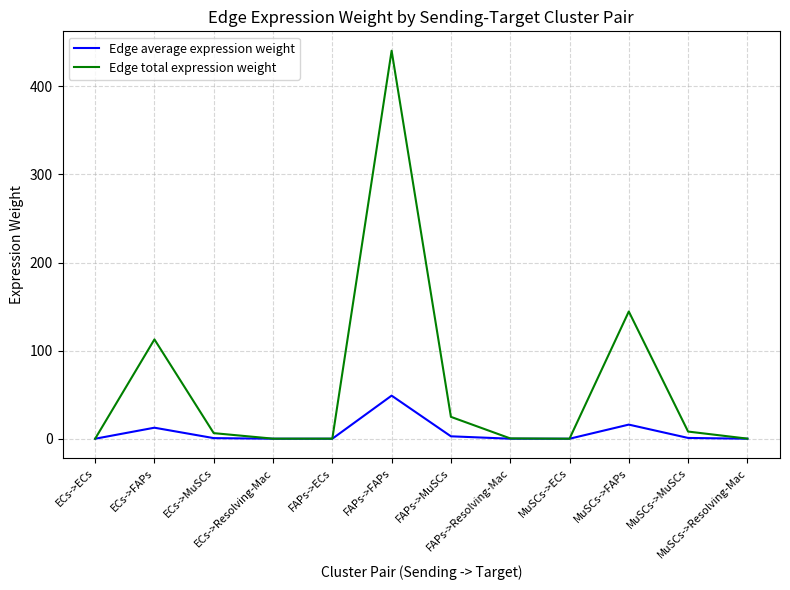

What is the total value across all series at MuSCs->FAPs?

160.5